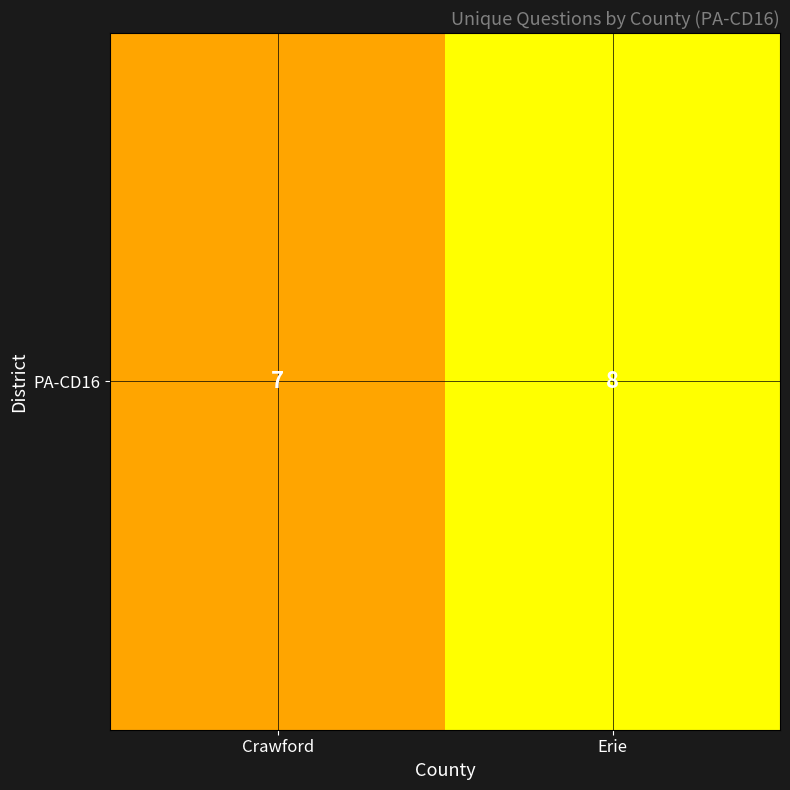

How many values are below 8?

1